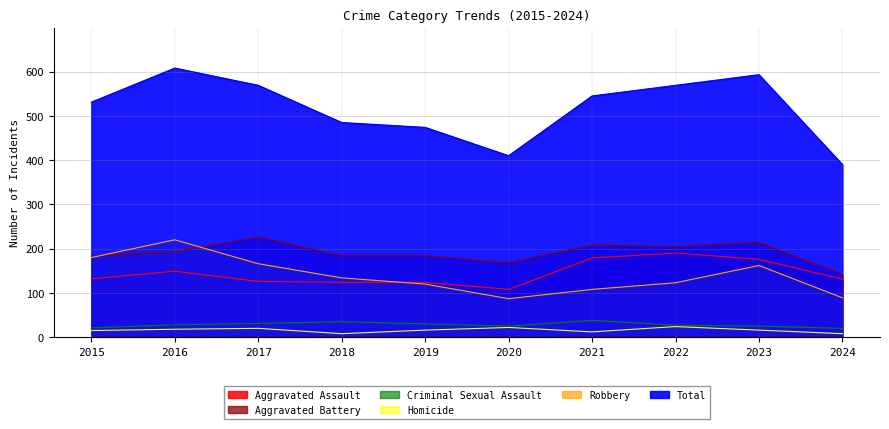

What is the value of the Criminal Sexual Assault point at the 6th from the left?

25